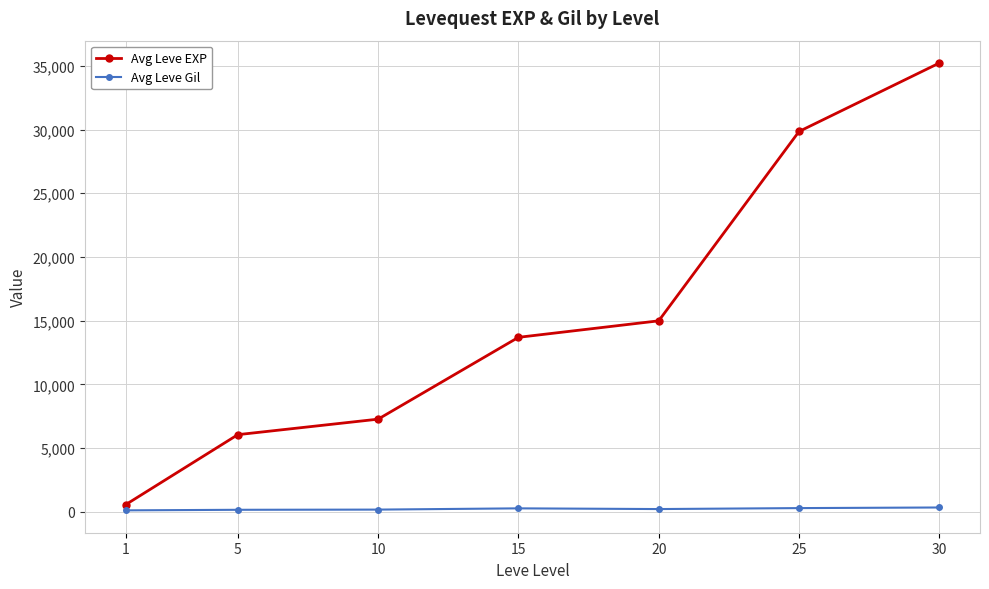

Which category has the highest value in the Avg Leve EXP series?

30